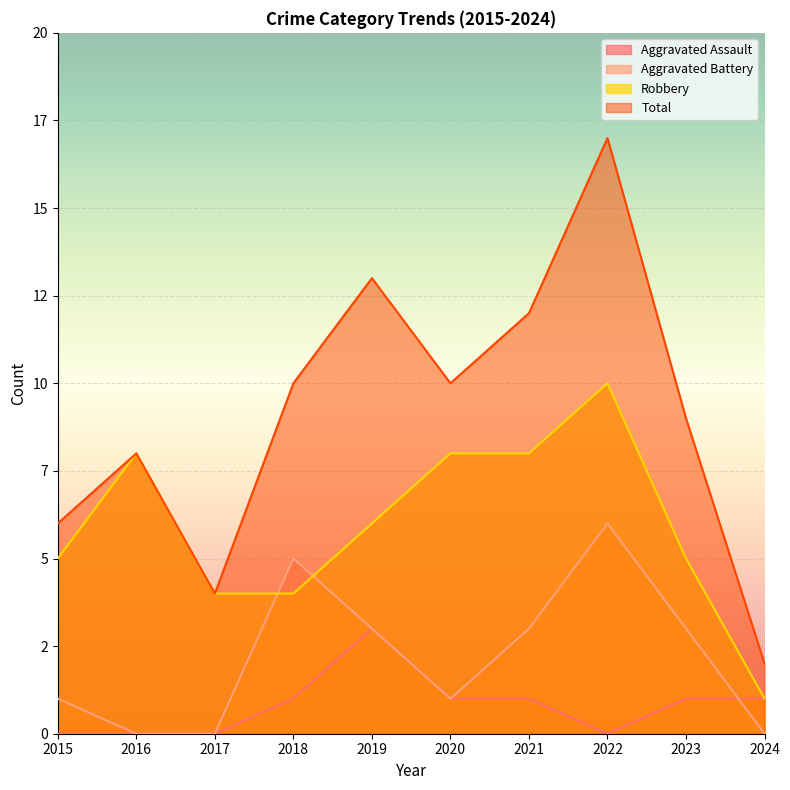

Reading right to left, what are all the values shown in this chart?

Aggravated Assault: 1	1	0	1	1	3	1	0	0	0
Aggravated Battery: 0	3	6	3	1	3	5	0	0	1
Robbery: 1	5	10	8	8	6	4	4	8	5
Total: 2	9	17	12	10	13	10	4	8	6